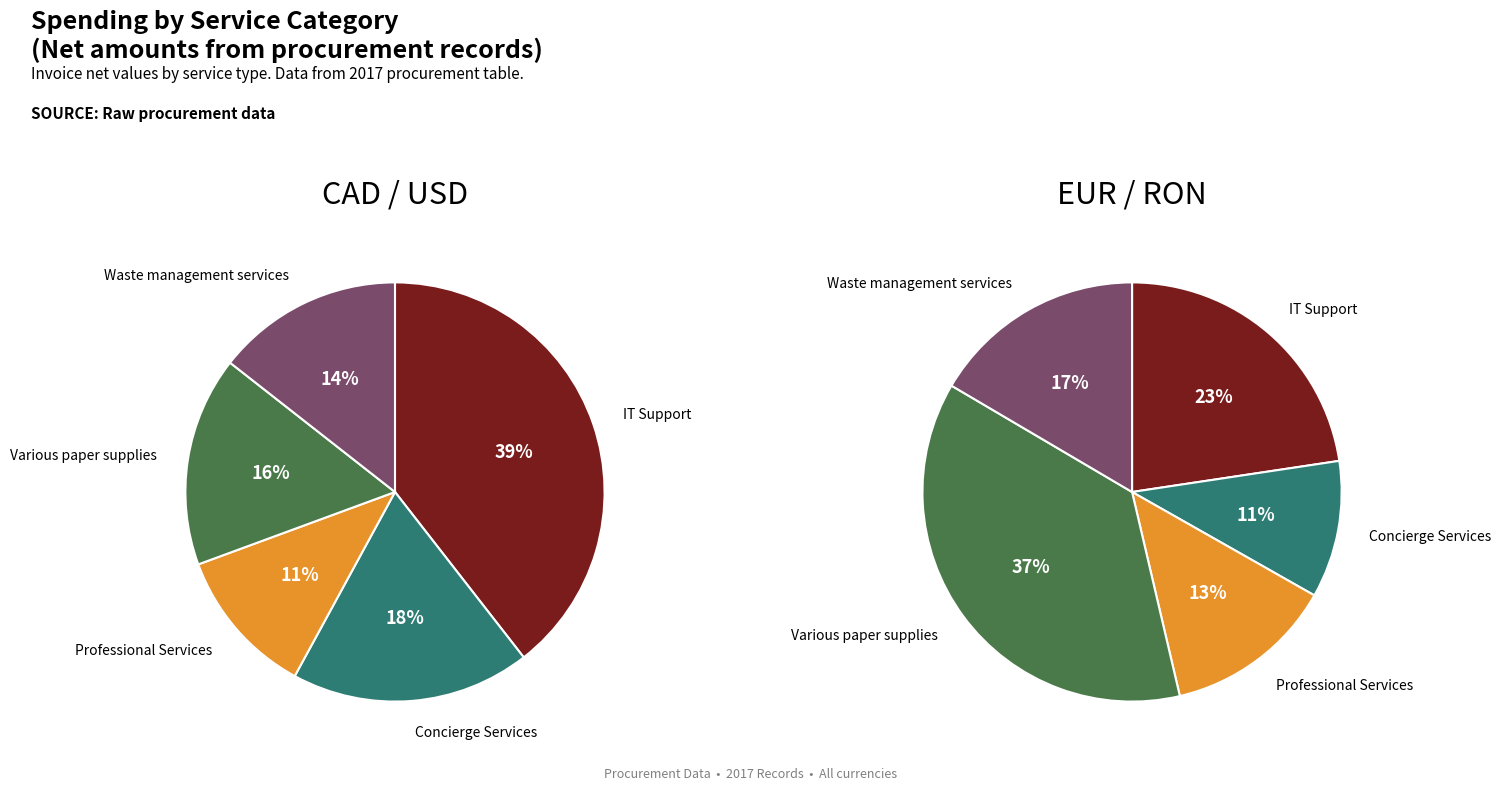

Which slice is the smallest?

Professional Services